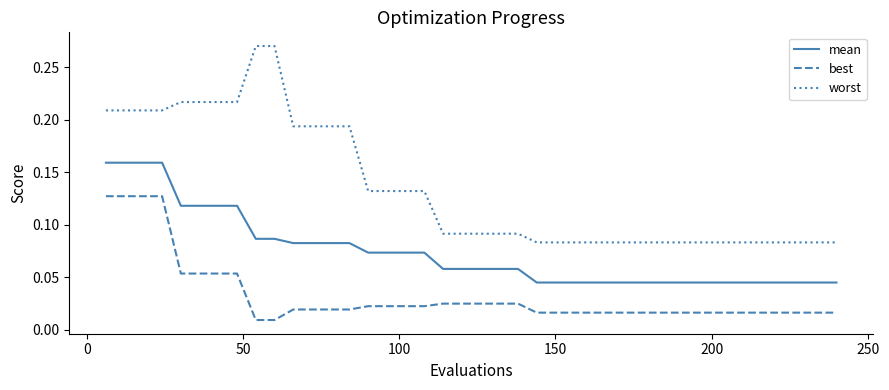

Which series has the largest range (max minus min)?

worst